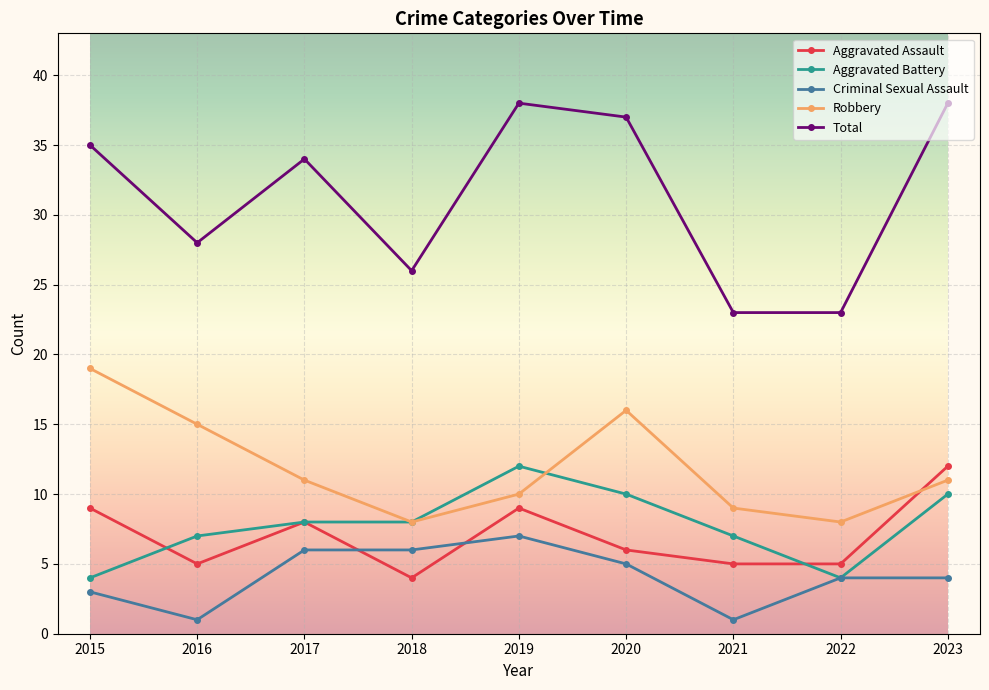

What is the minimum value for Total?

23